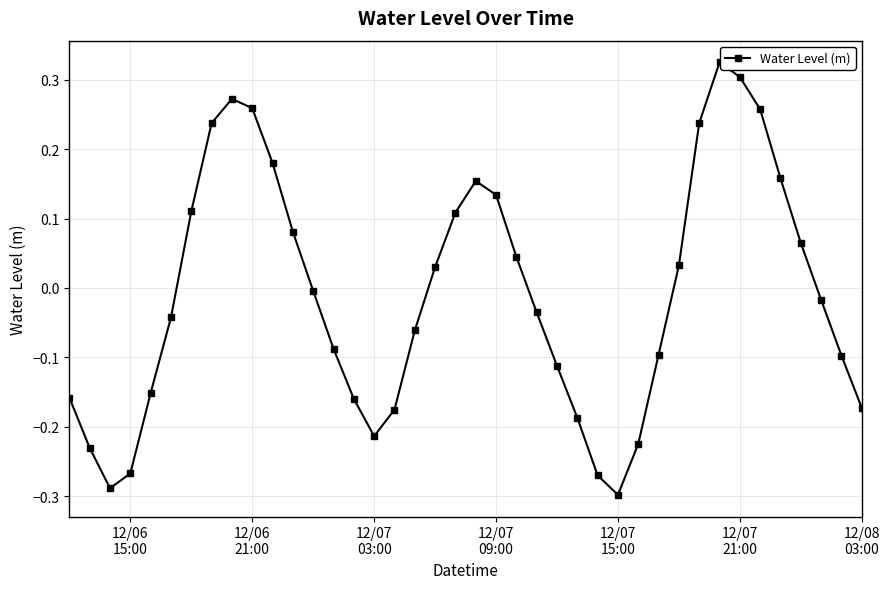

What is the difference between the second highest and second lowest values?

0.6